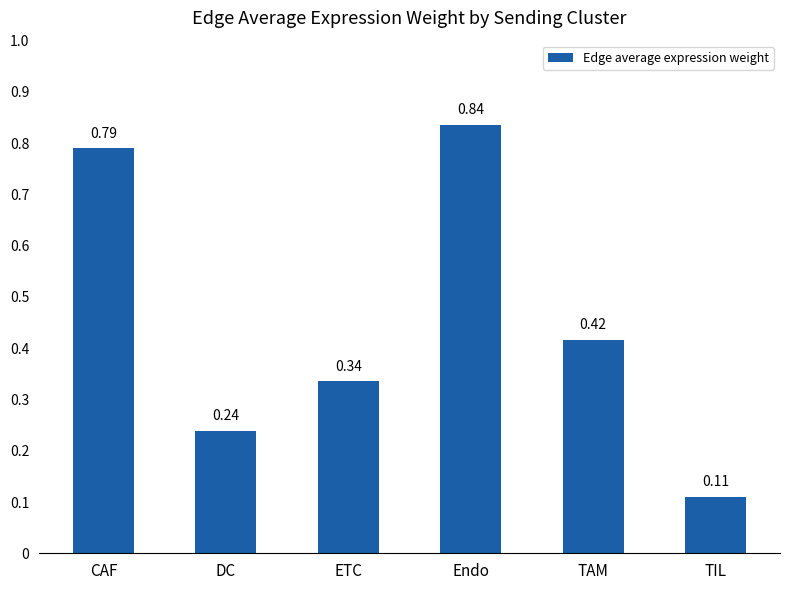

Rank the categories by value from highest to lowest.

Endo, CAF, TAM, ETC, DC, TIL